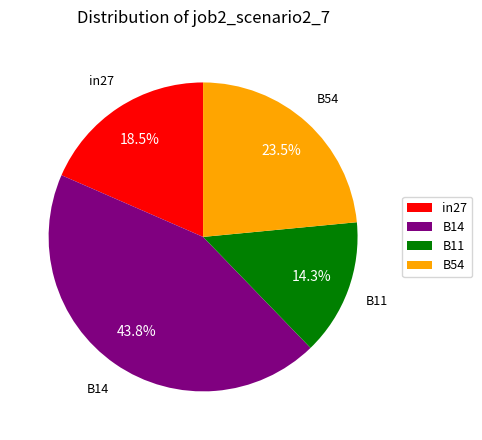

The B14 slice represents 44% of the pie. True or false?

True